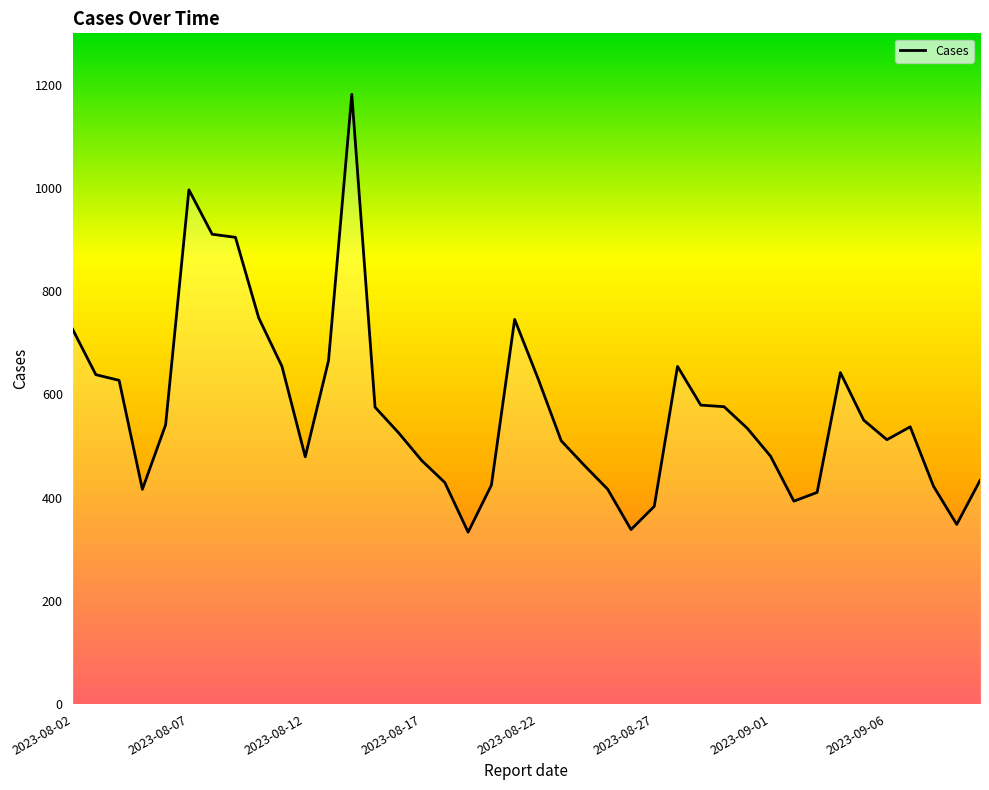

Is this an area chart (filled region under the line)?

No